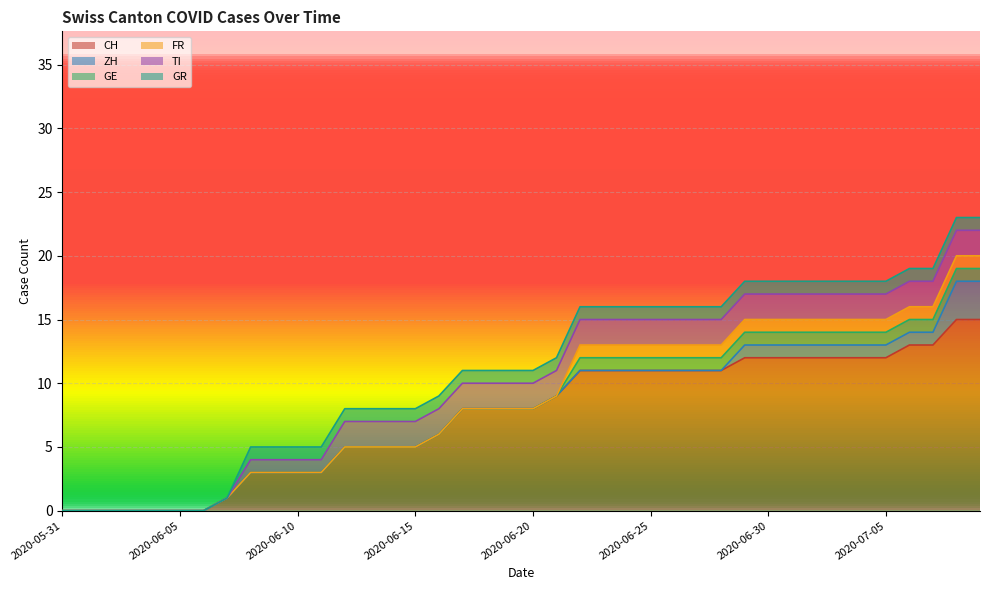

Count the FR values in the range 0 to 1.

40